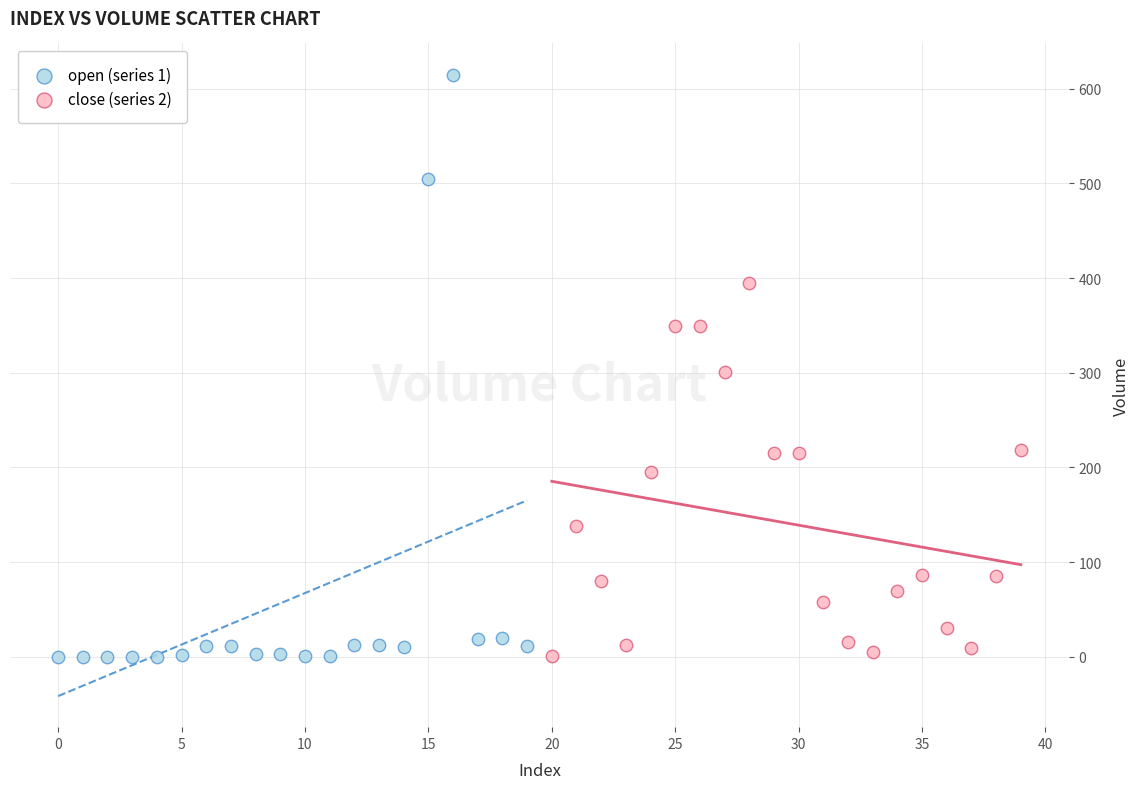

What are all the series names shown in the legend?

open (series 1), close (series 2)